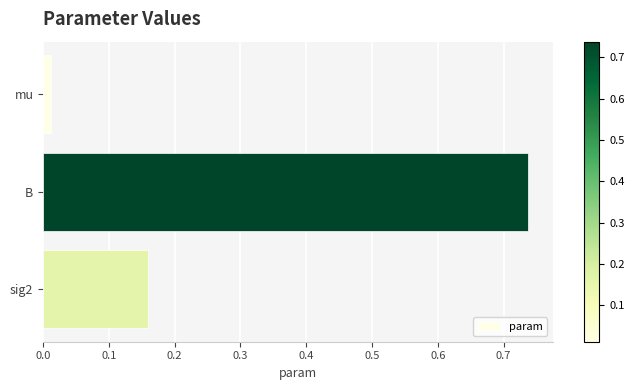

The value at sig2 is 0.0. True or false?

False